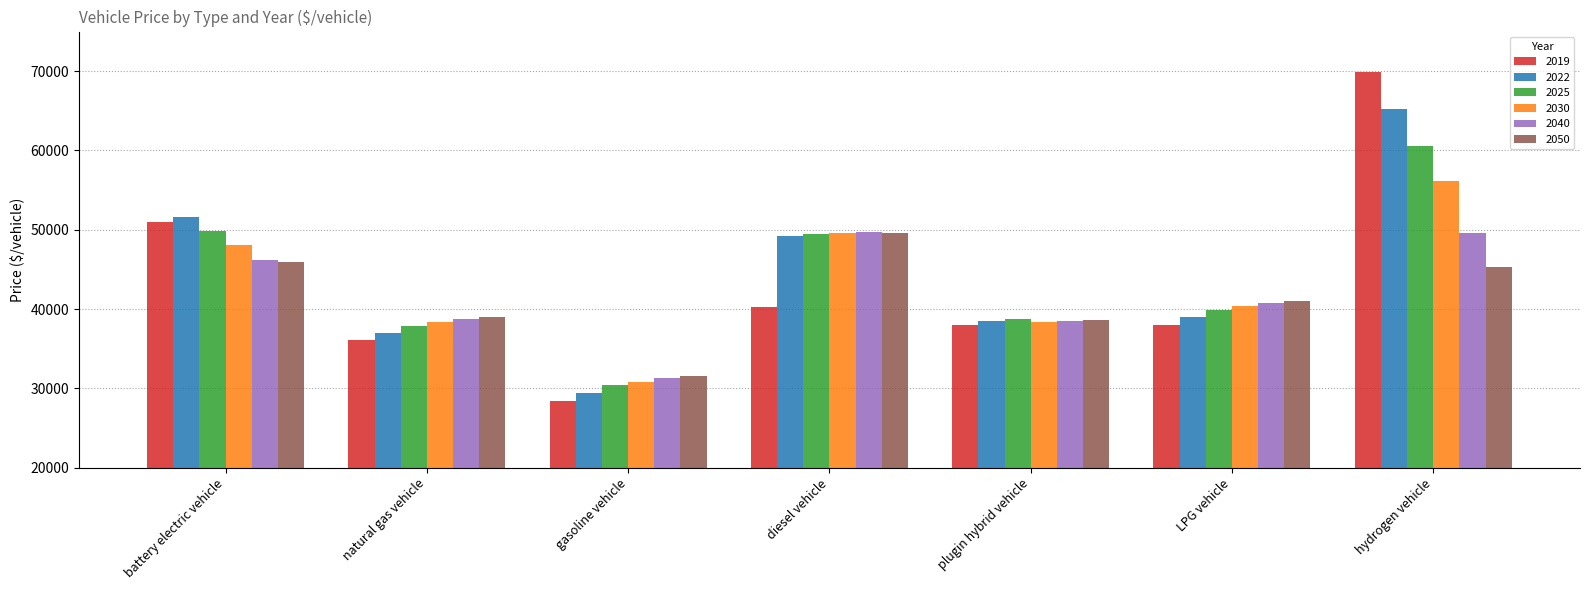

Which category has the highest value in the 2025 series?

hydrogen vehicle